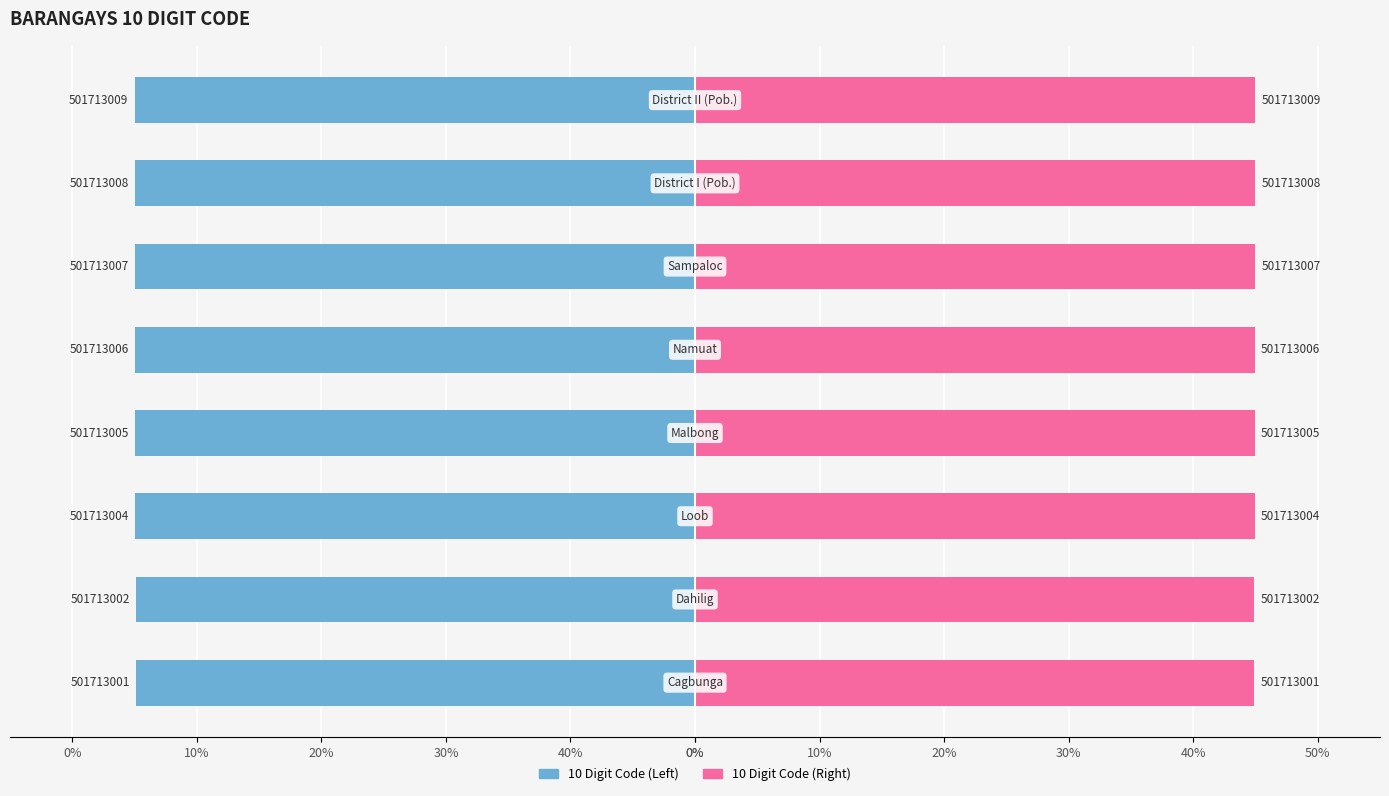

Which series has the widest spread of values?

10 Digit Code (Left)